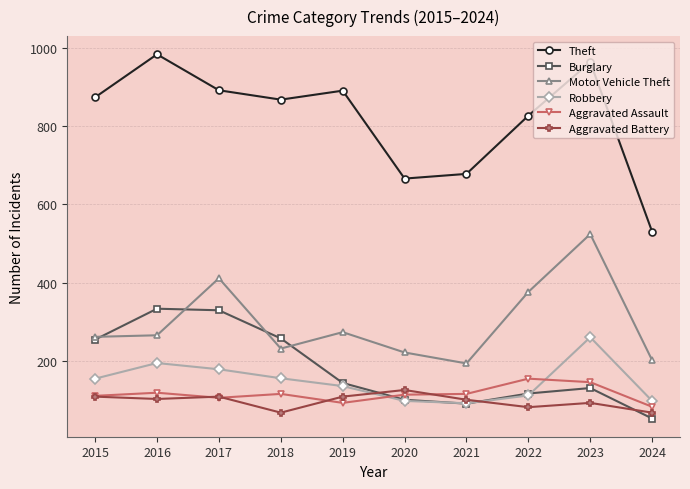

Does the chart have visible grid lines?

Yes